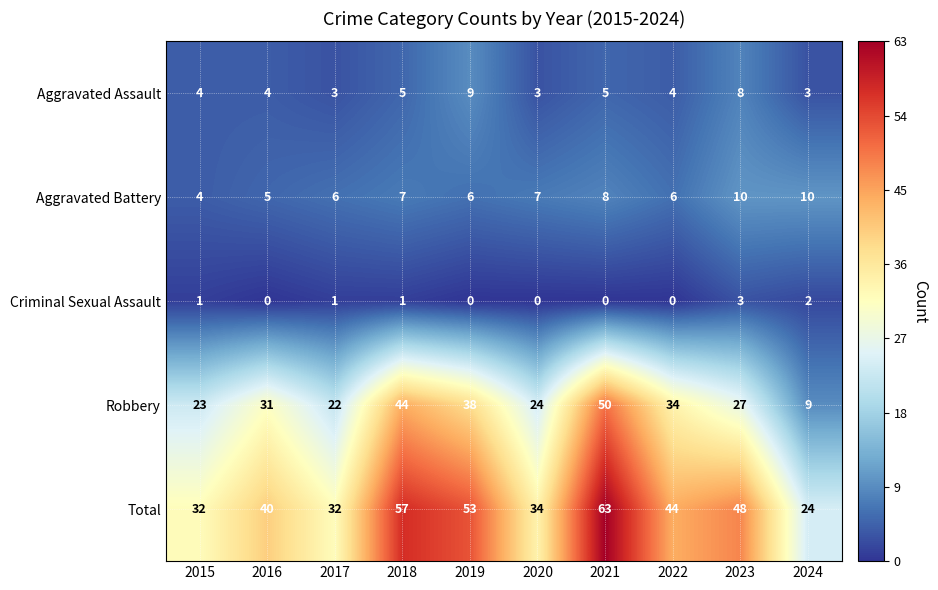

Rank the series by their maximum value, from lowest to highest.

Criminal Sexual Assault, Aggravated Assault, Aggravated Battery, Robbery, Total